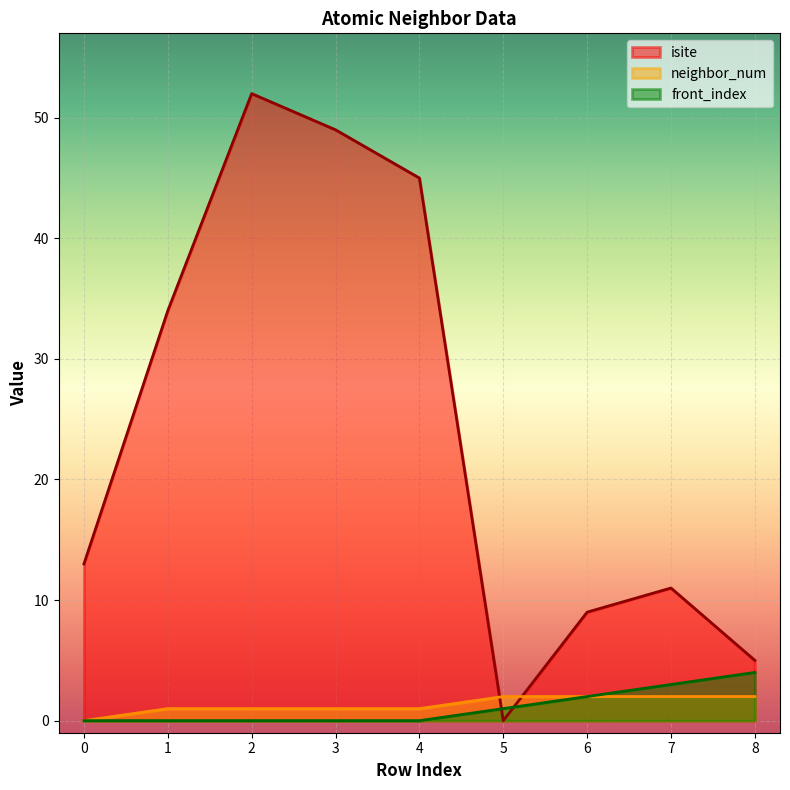

At which category is the sum across all series the highest?

2